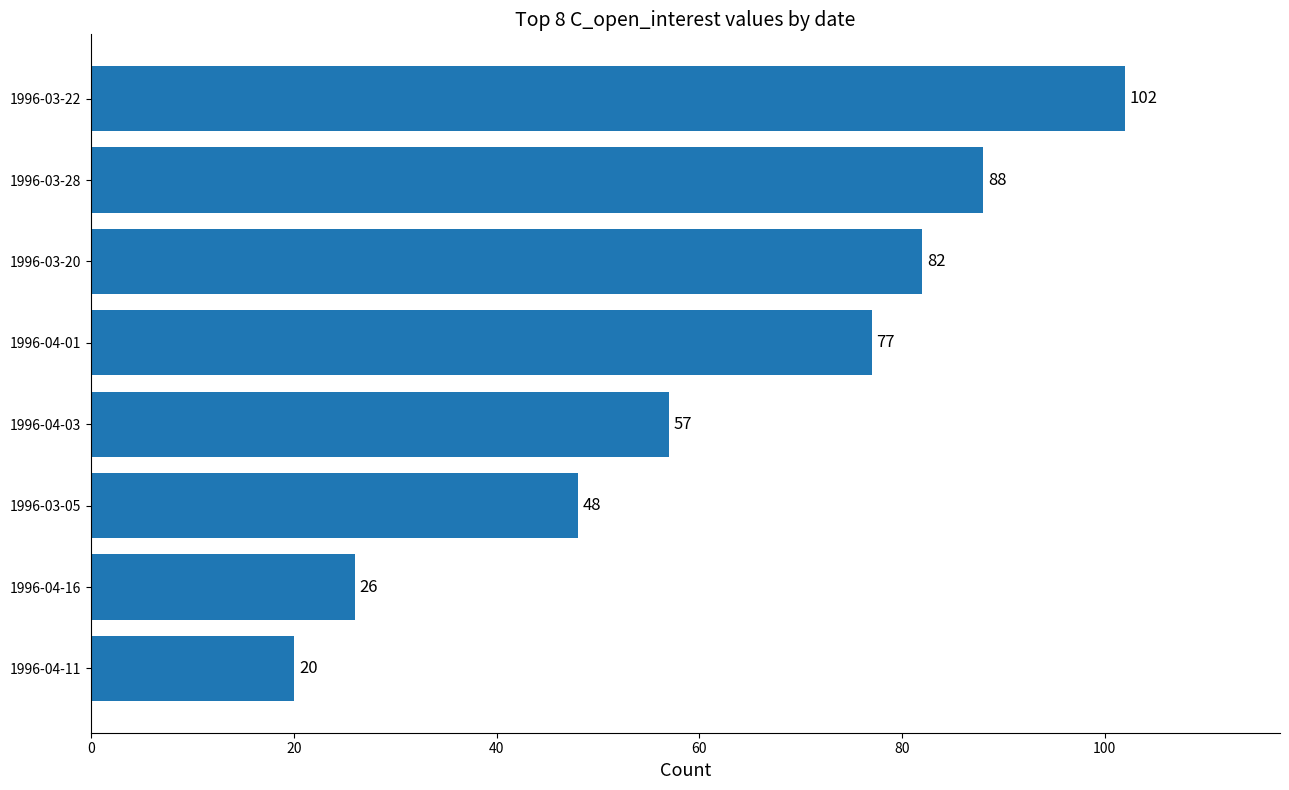

Reading bottom to top, list all the values displayed in this chart.

20	26	48	57	77	82	88	102